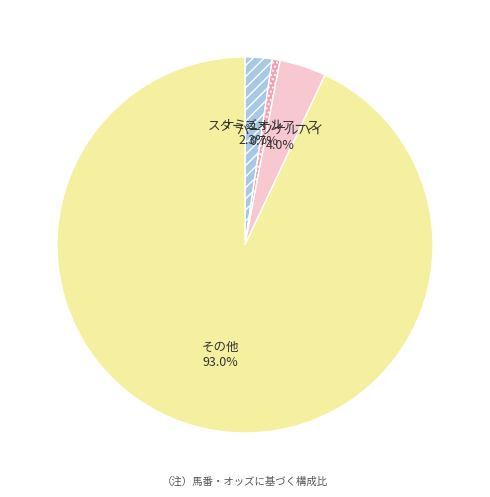

What percentage is NOT represented by ナミュール?

97.7%